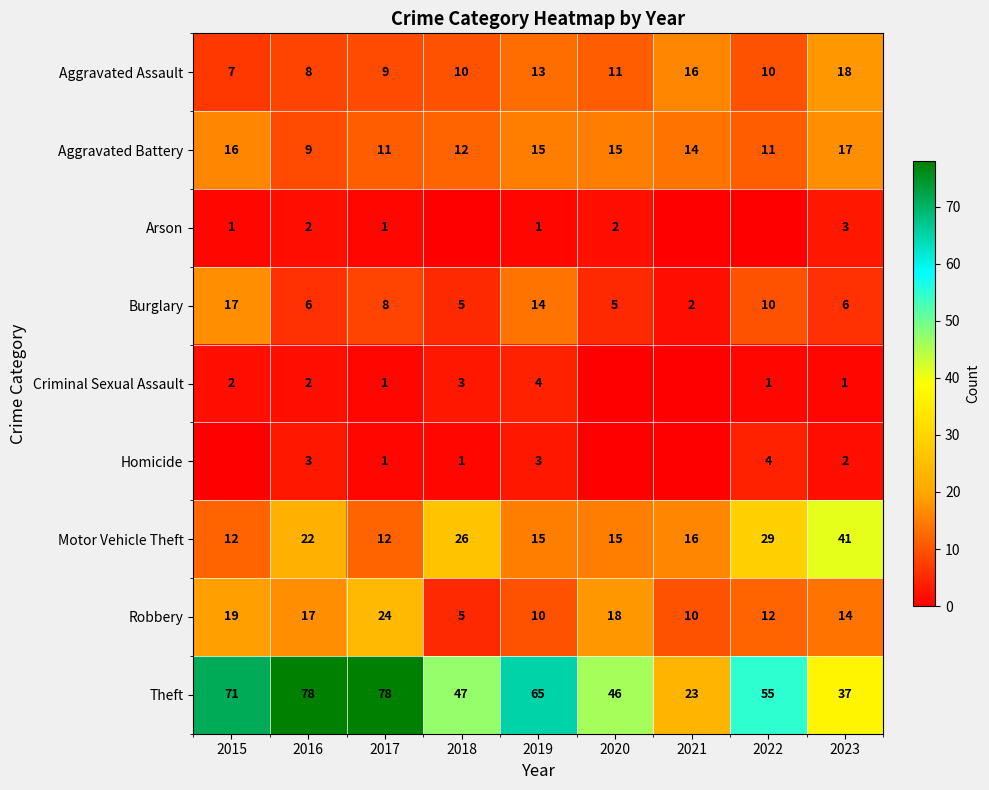

Where does the Robbery series first go above 14?

2015